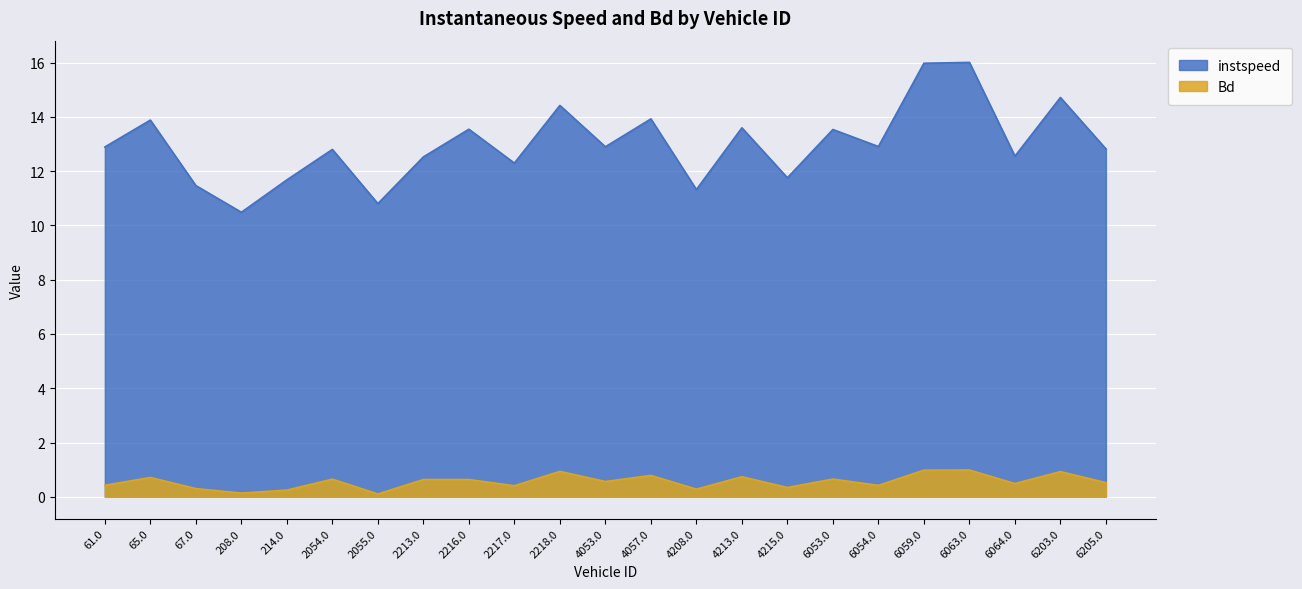

The value of Bd at 4213.0 is 0.7. True or false?

True